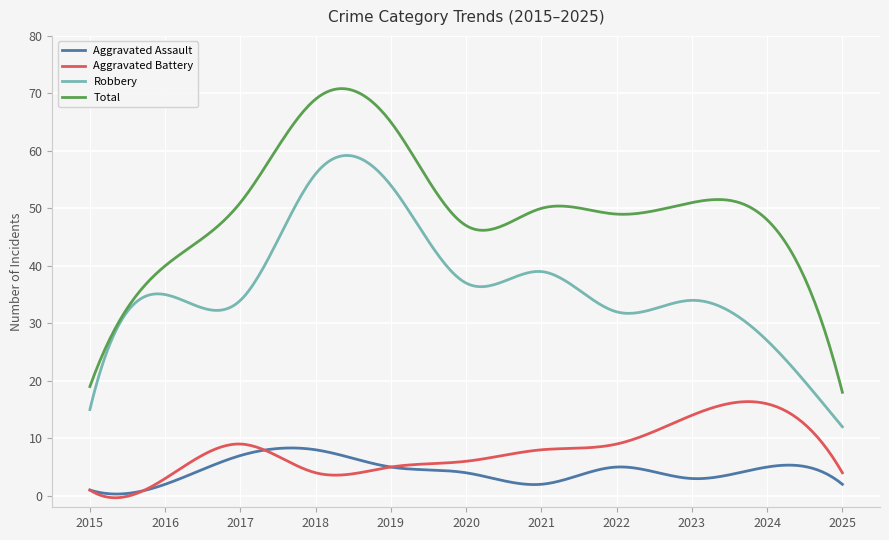

What is the minimum value for Robbery?

12.0